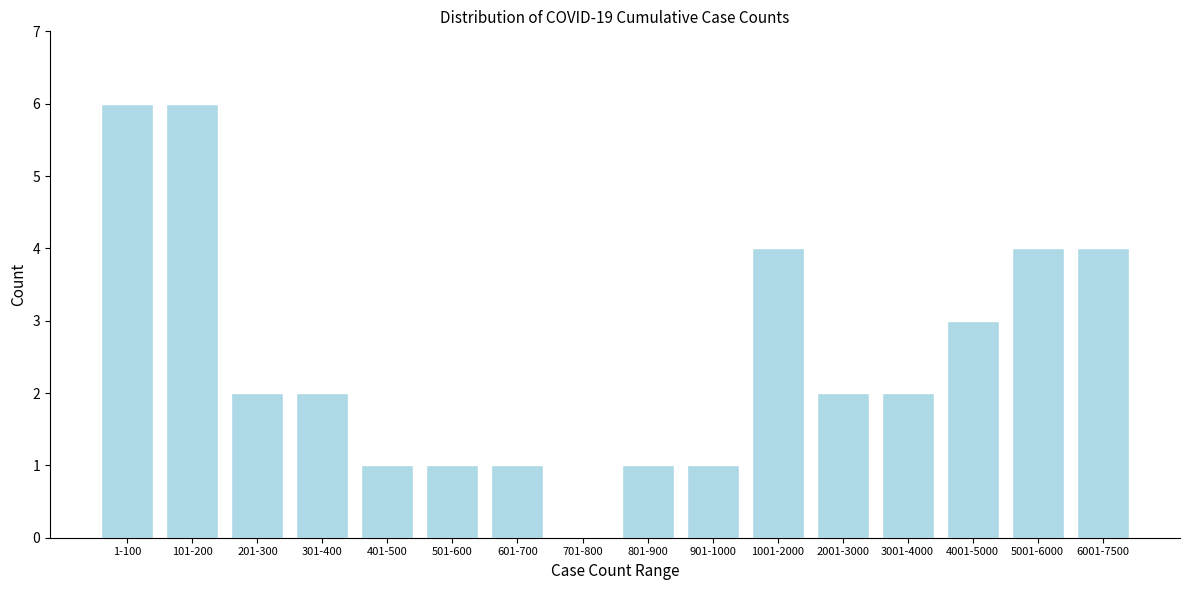

Reading left to right, list all the values displayed in this chart.

1-100=6	101-200=6	201-300=2	301-400=2	401-500=1	501-600=1	601-700=1	701-800=0	801-900=1	901-1000=1	1001-2000=4	2001-3000=2	3001-4000=2	4001-5000=3	5001-6000=4	6001-7500=4